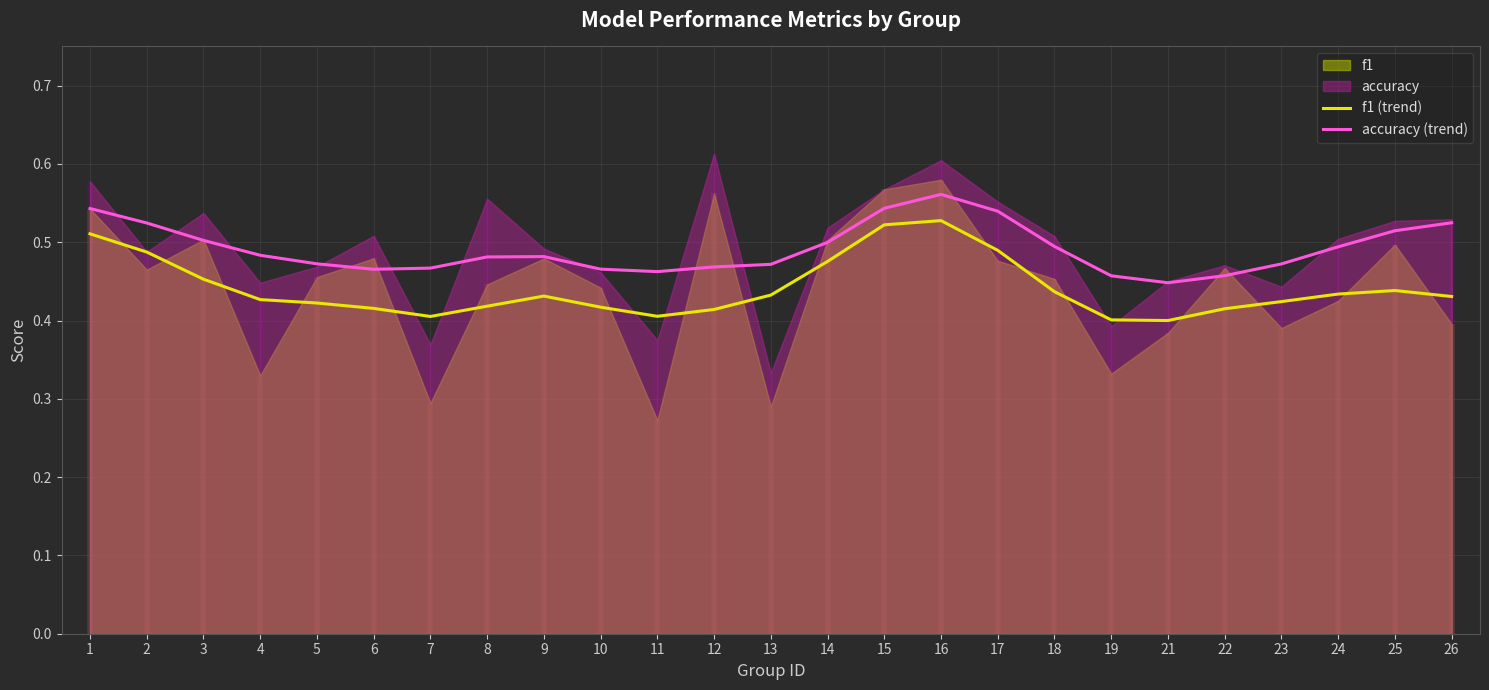

In f1 (trend), how many points are lower than both neighbors (excluding endpoints)?

3